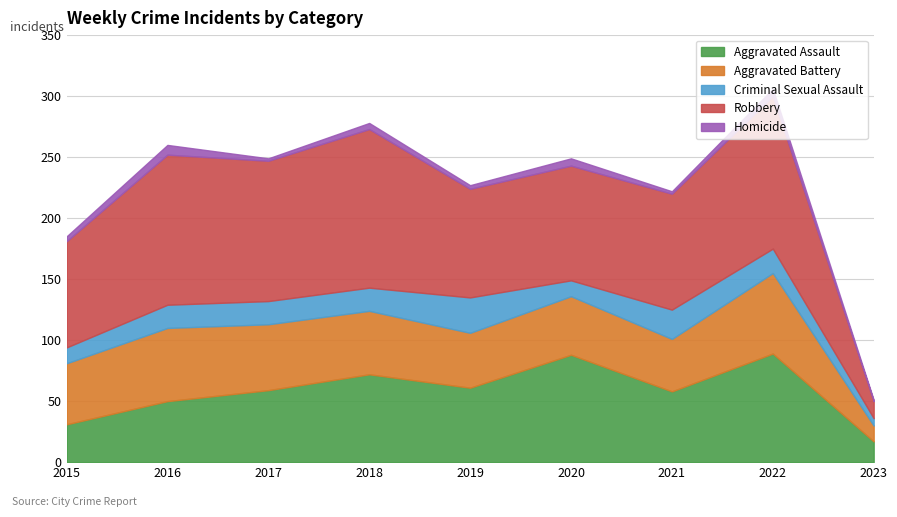

Count the number of categories in the chart.

9